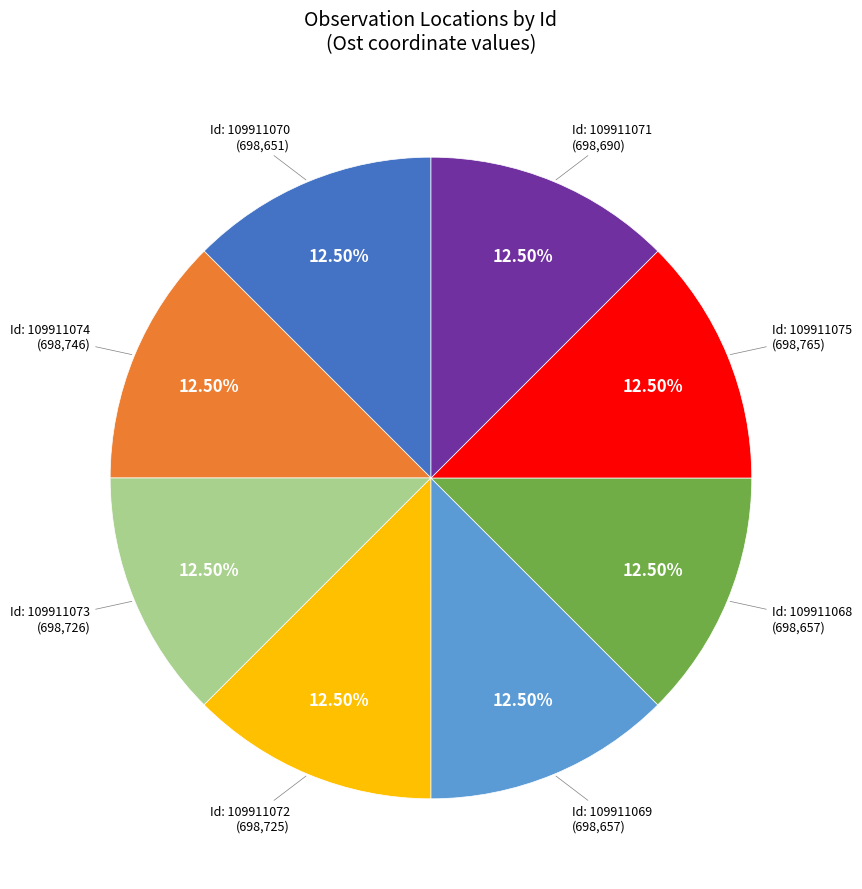

Is there any slice that represents more than half of the pie?

No